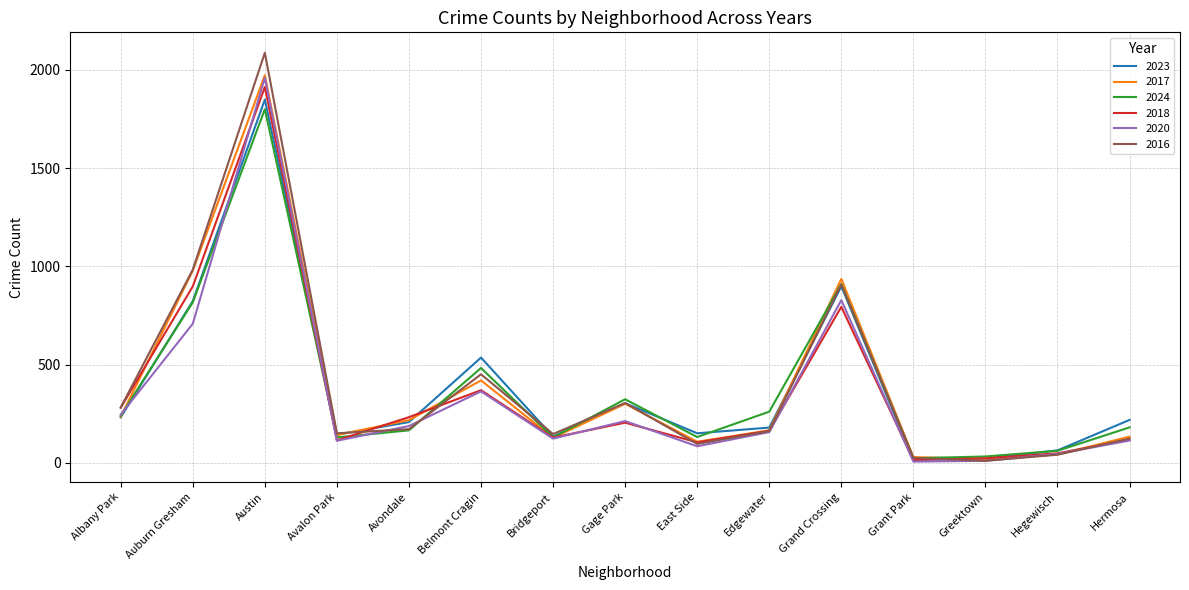

Where is 2016 nearest to the value 1048?

Auburn Gresham